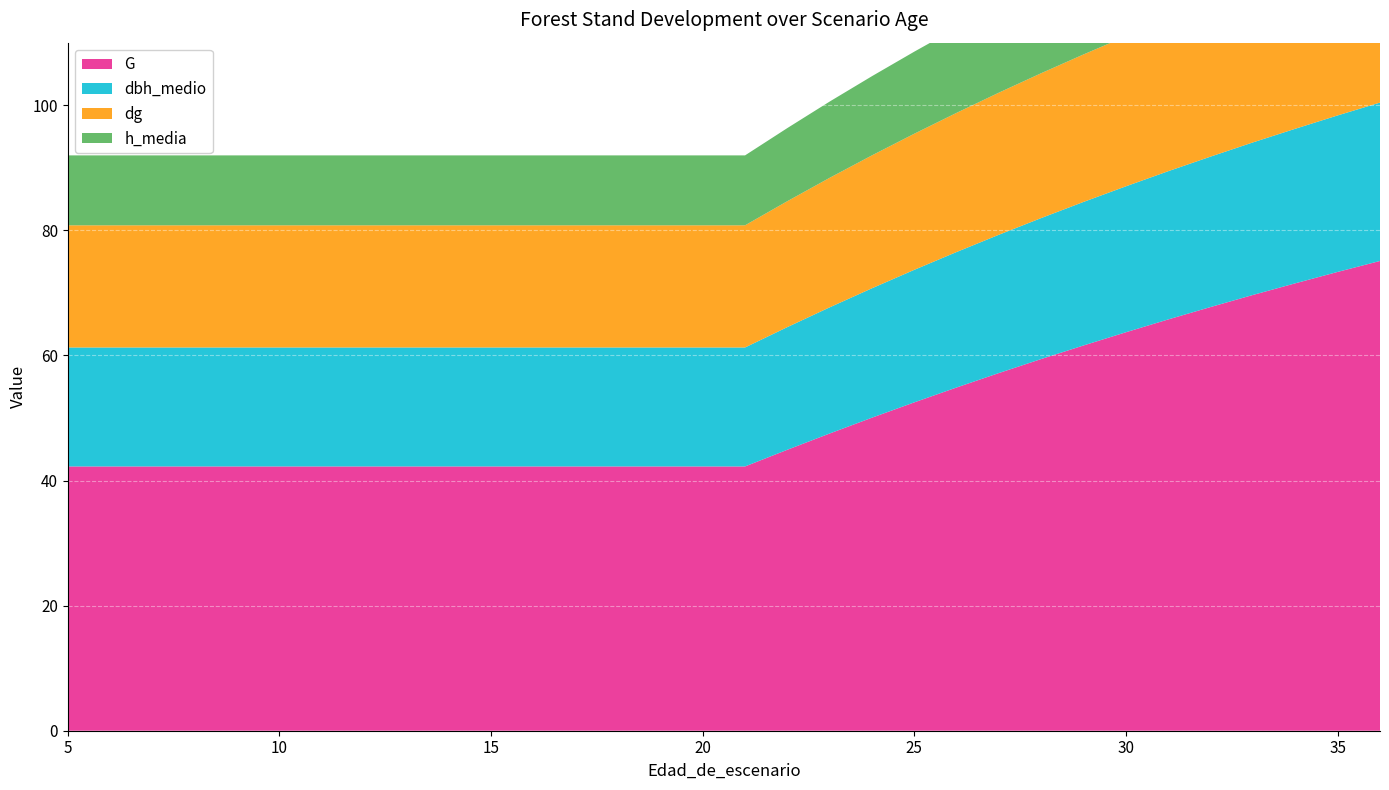

Reading right to left, extract all data points from this chart.

G: 36=75.1	35=73.3	34=71.5	33=69.7	32=67.7	31=65.8	30=63.7	29=61.6	28=59.4	27=57.2	26=54.9	25=52.5	24=50.0	23=47.5	22=44.9	21=42.2	20=42.2	19=42.2	18=42.2	17=42.2	16=42.2	15=42.2	14=42.2	13=42.2	12=42.2	11=42.2	10=42.2	9=42.2	8=42.2	7=42.2	6=42.2	5=42.2
dbh_medio: 36=25.3	35=25.0	34=24.7	33=24.4	32=24.1	31=23.7	30=23.3	29=22.9	28=22.5	27=22.1	26=21.7	25=21.2	24=20.7	23=20.2	22=19.6	21=19.0	20=19.0	19=19.0	18=19.0	17=19.0	16=19.0	15=19.0	14=19.0	13=19.0	12=19.0	11=19.0	10=19.0	9=19.0	8=19.0	7=19.0	6=19.0	5=19.0
dg: 36=26.0	35=25.7	34=25.4	33=25.1	32=24.7	31=24.4	30=24.0	29=23.6	28=23.2	27=22.7	26=22.2	25=21.8	24=21.2	23=20.7	22=20.1	21=19.5	20=19.5	19=19.5	18=19.5	17=19.5	16=19.5	15=19.5	14=19.5	13=19.5	12=19.5	11=19.5	10=19.5	9=19.5	8=19.5	7=19.5	6=19.5	5=19.5
h_media: 36=17.2	35=16.9	34=16.5	33=16.2	32=15.9	31=15.5	30=15.2	29=14.8	28=14.4	27=14.0	26=13.6	25=13.1	24=12.7	23=12.2	22=11.7	21=11.2	20=11.2	19=11.2	18=11.2	17=11.2	16=11.2	15=11.2	14=11.2	13=11.2	12=11.2	11=11.2	10=11.2	9=11.2	8=11.2	7=11.2	6=11.2	5=11.2